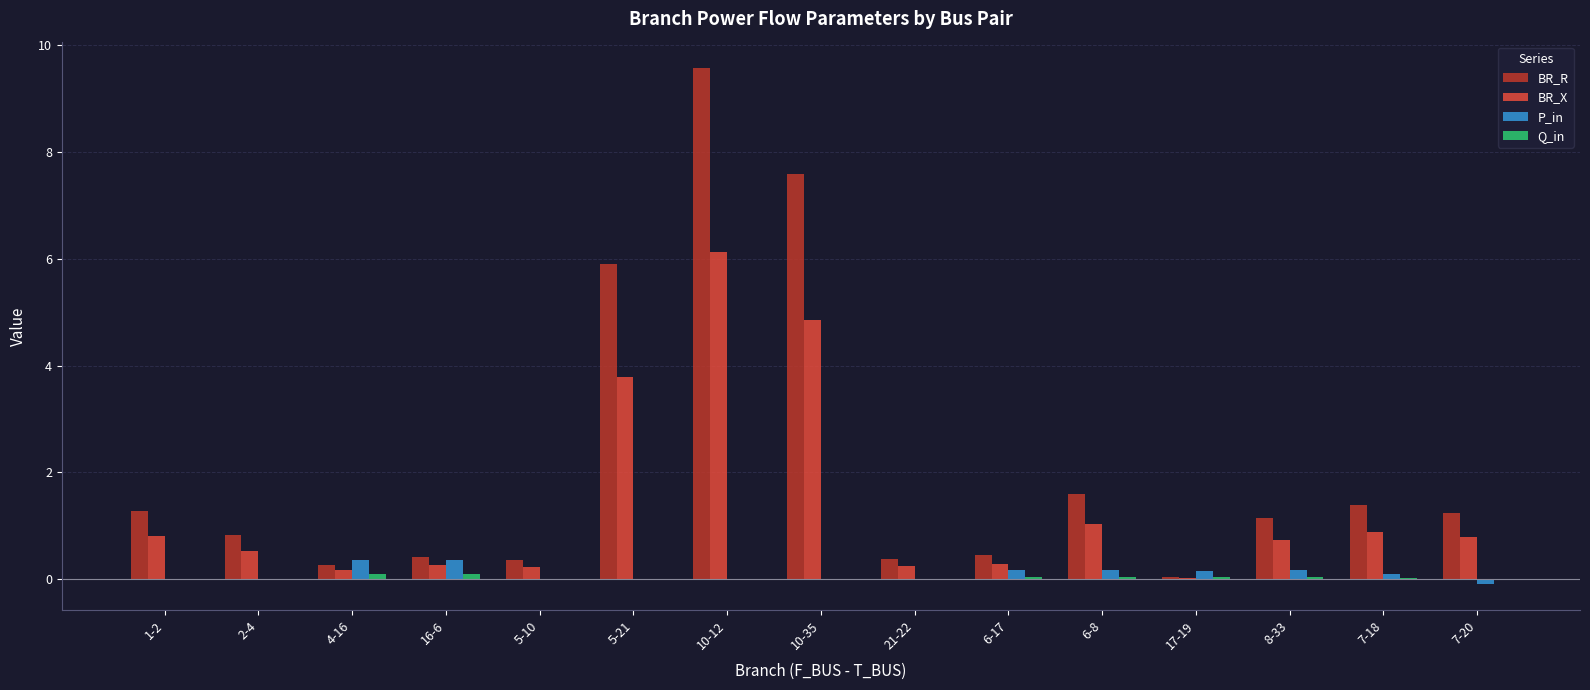

Is the value of P_in at 4-16 greater than the value of BR_R at 6-8?

No